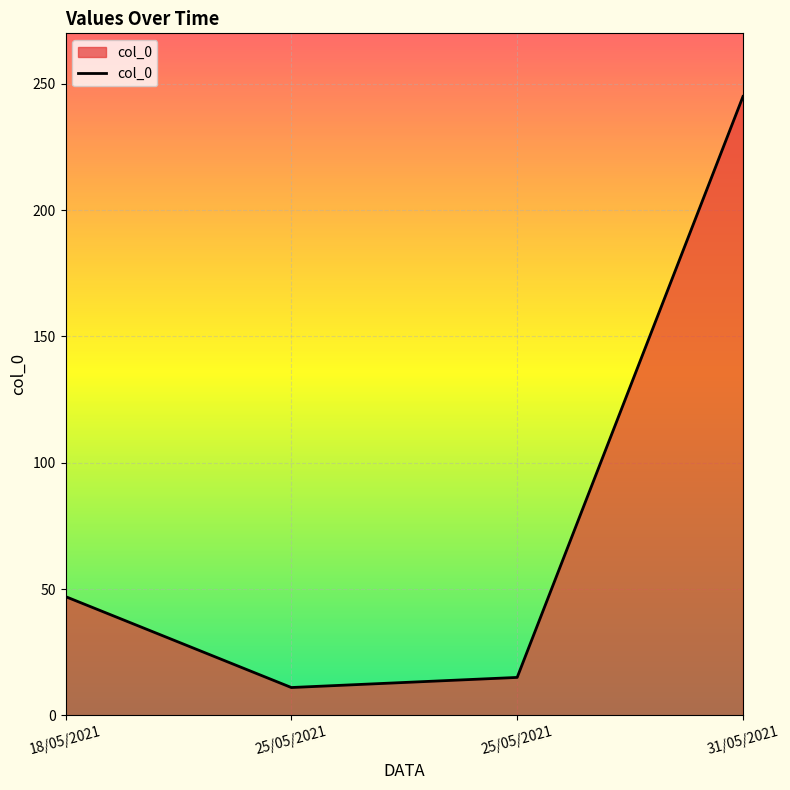

How many series are shown in this chart?

1